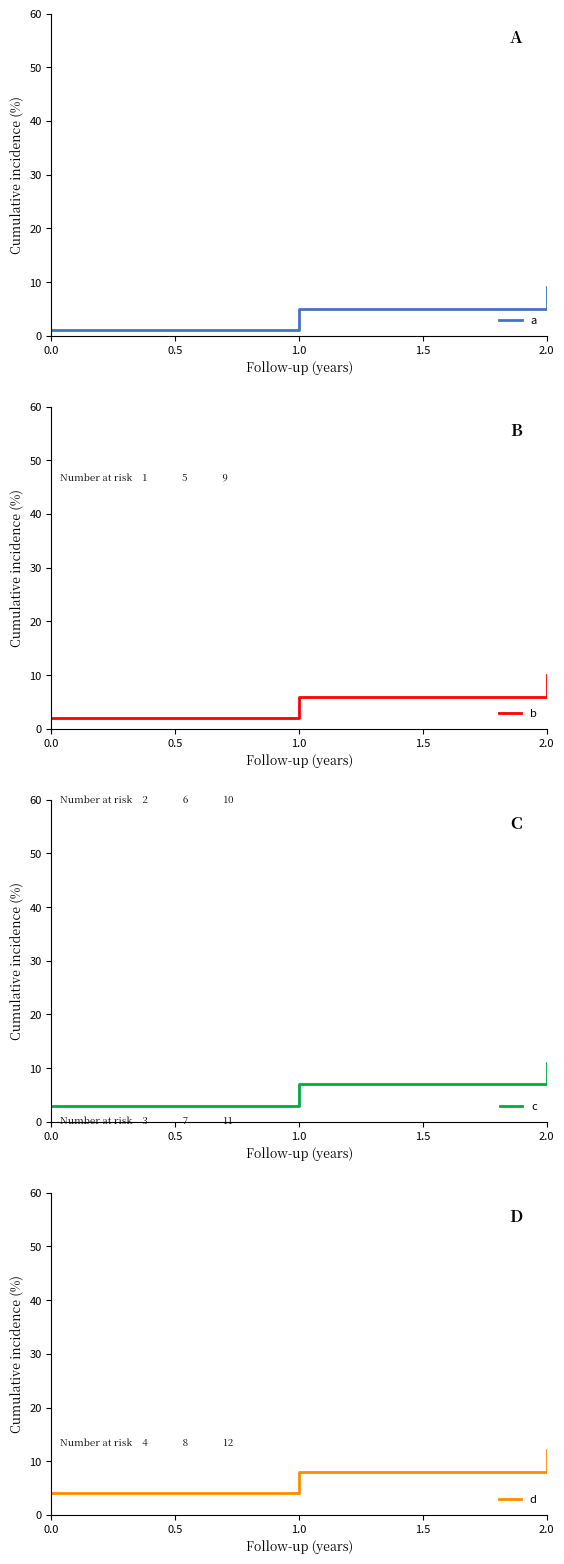

What is the difference between the b values at 1.0 and 0.0?

4